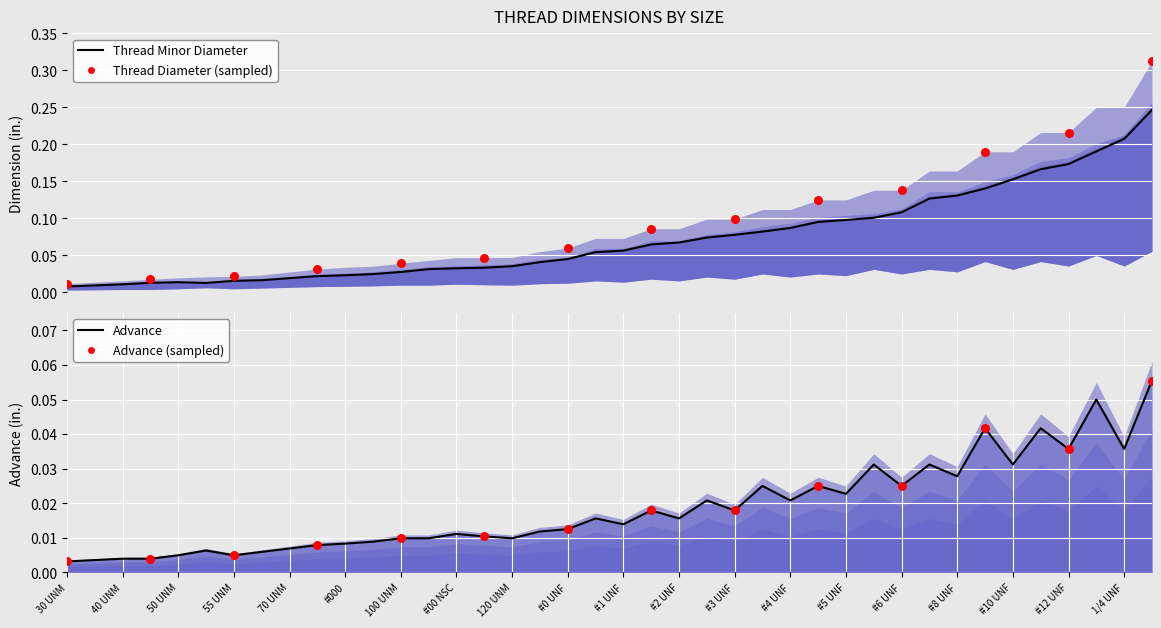

Which series reaches the maximum Y coordinate?

Thread Diameter